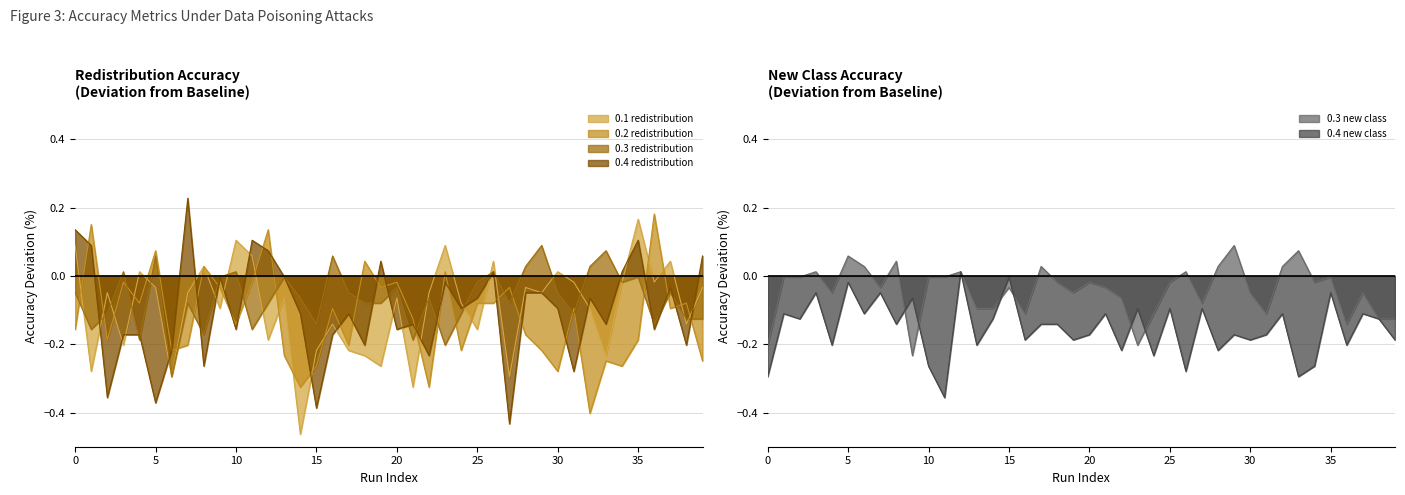

Is the value of 0.4_redistribution_accuracy at 19 greater than the value of 0.4_new_class_accuracy at 13?

Yes